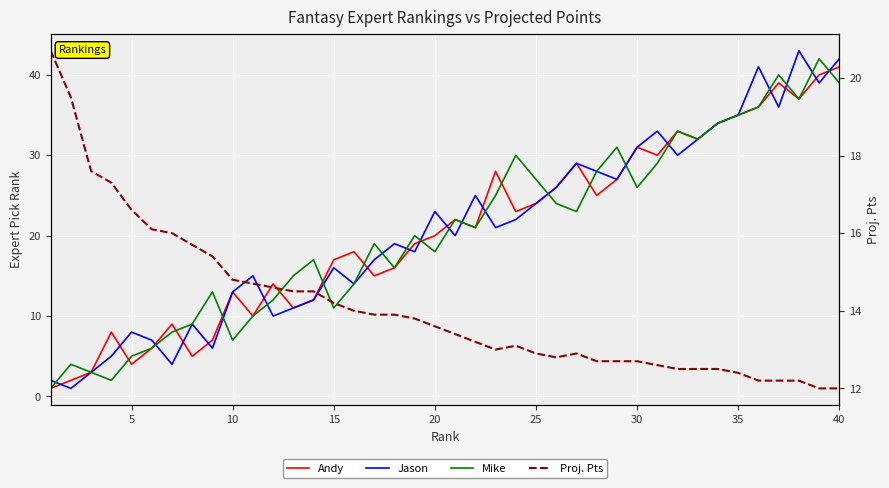

What is the value of the Andy point at the 1st from the left?

1.0